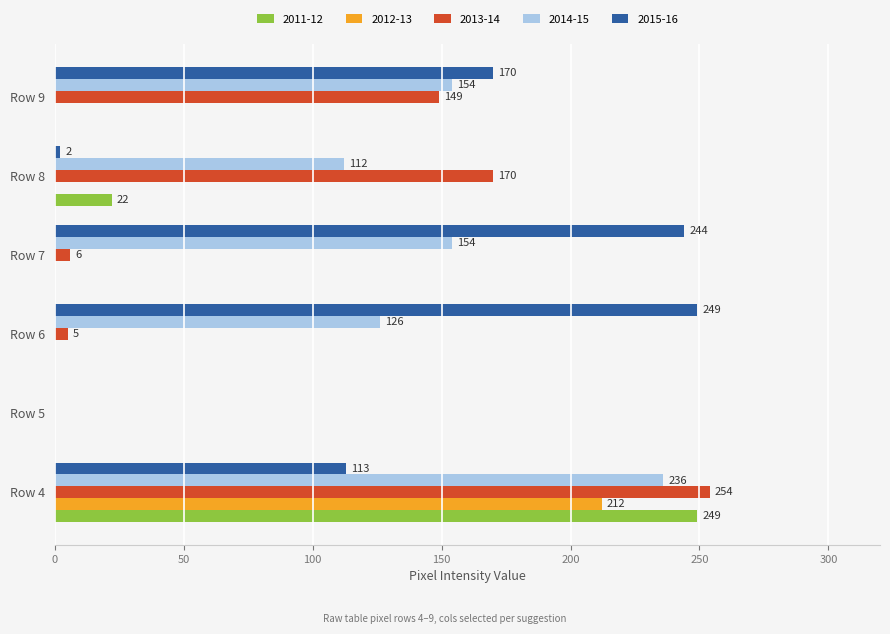

At which category is the sum across all series the highest?

Row 4